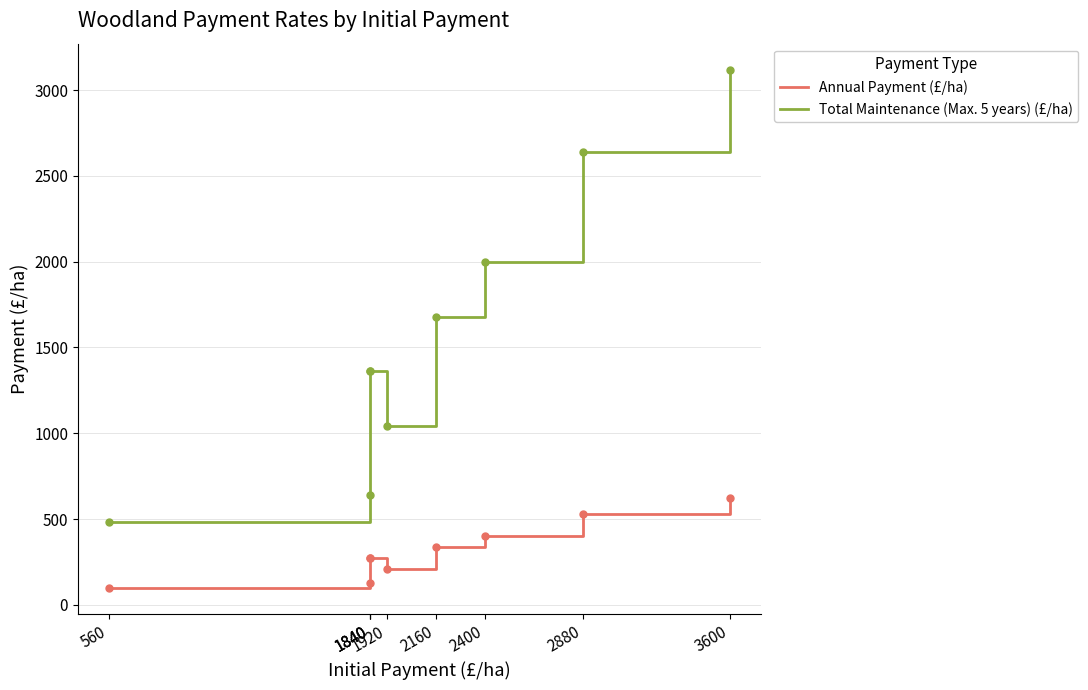

Reading left to right, list all the values displayed in this chart.

Annual Payment (£/ha): 96	128	272	272	208	336	400	528	624
Total Maintenance (Max. 5 years) (£/ha): 480	640	1360	1360	1040	1680	2000	2640	3120